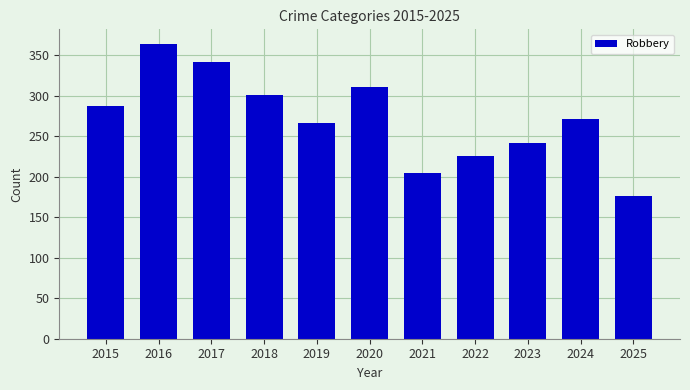

Reading left to right, transcribe all the data shown in this chart.

2015=288	2016=364	2017=342	2018=301	2019=267	2020=311	2021=205	2022=226	2023=242	2024=272	2025=176